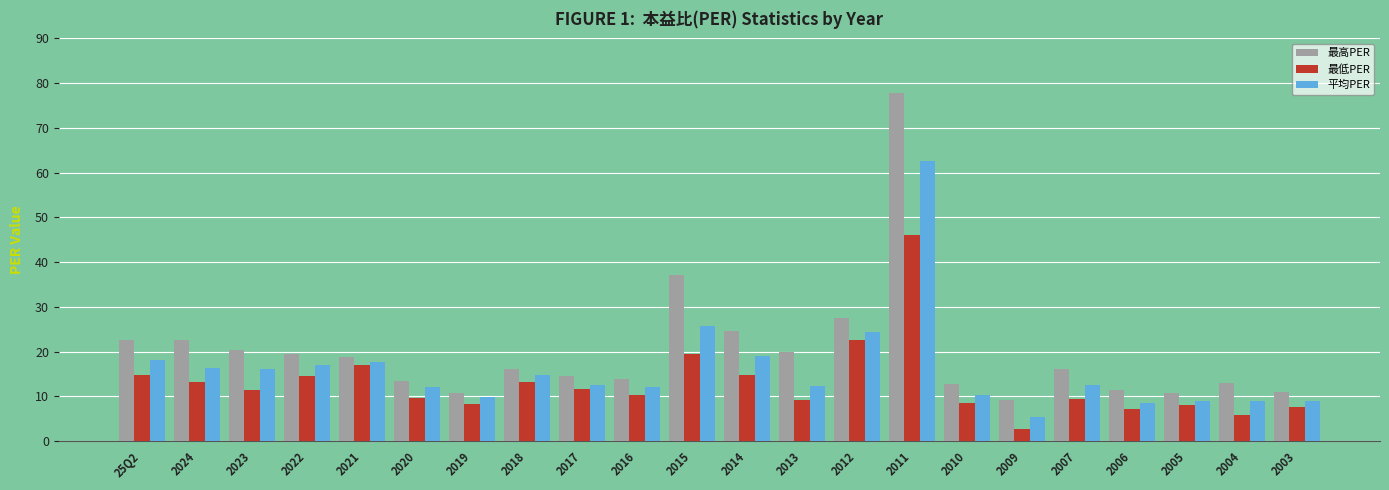

The 最低PER series shows 14.1 at 2013. True or false?

False